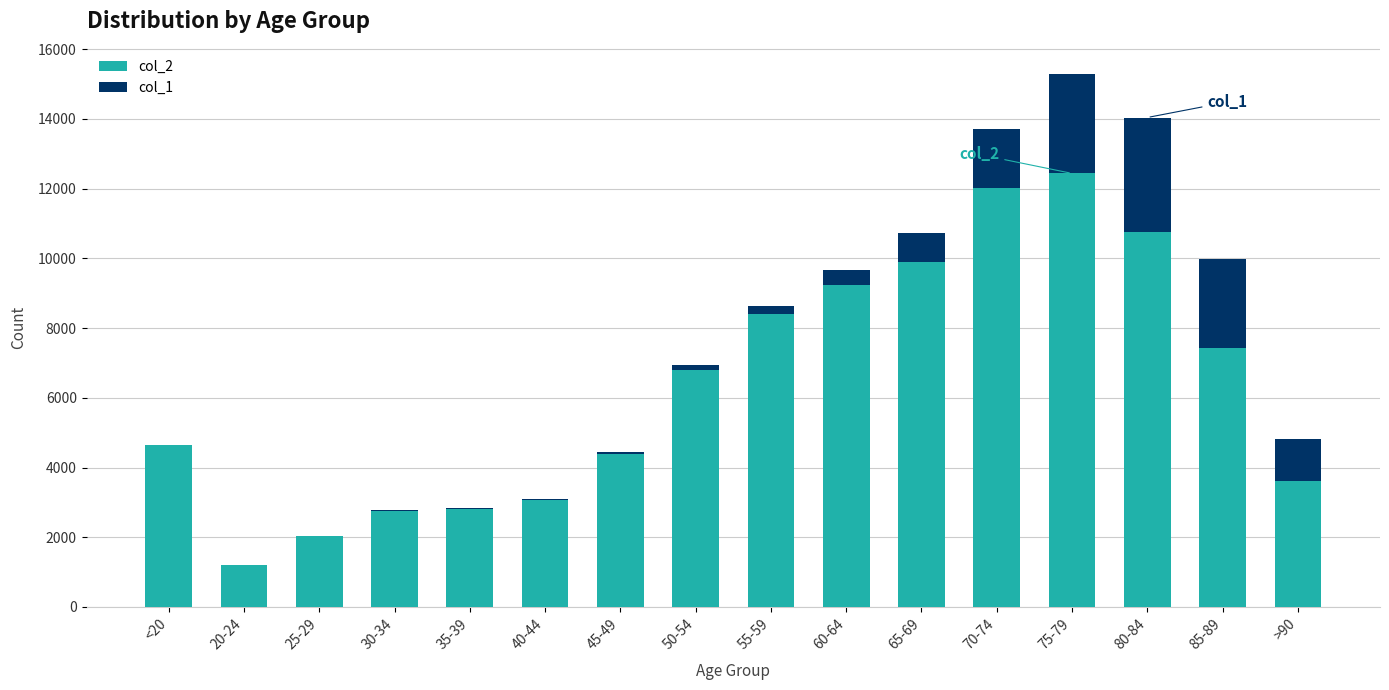

At which category is the sum across all series the highest?

75-79